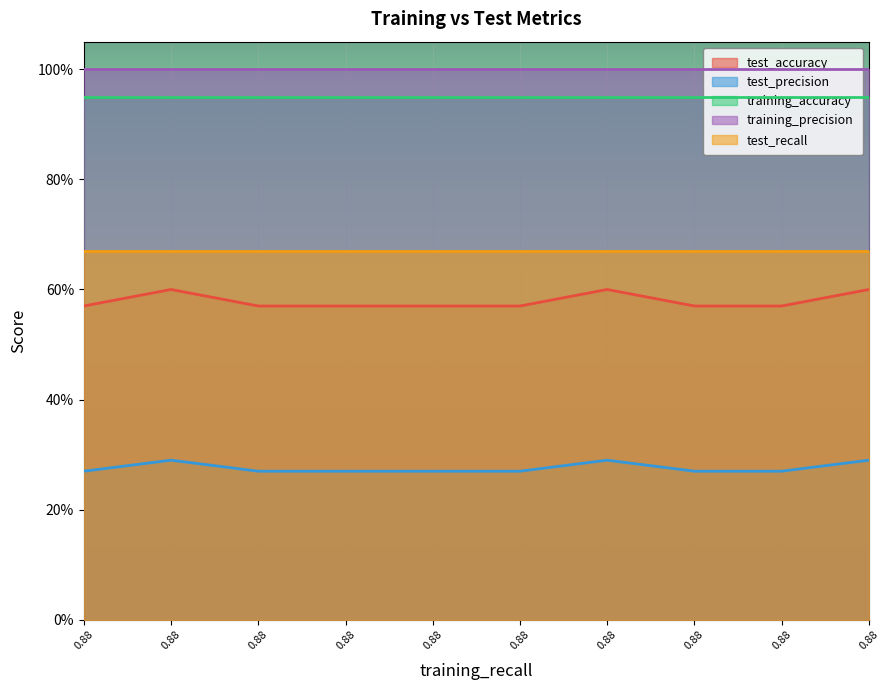

Which series has the largest range (max minus min)?

test_accuracy